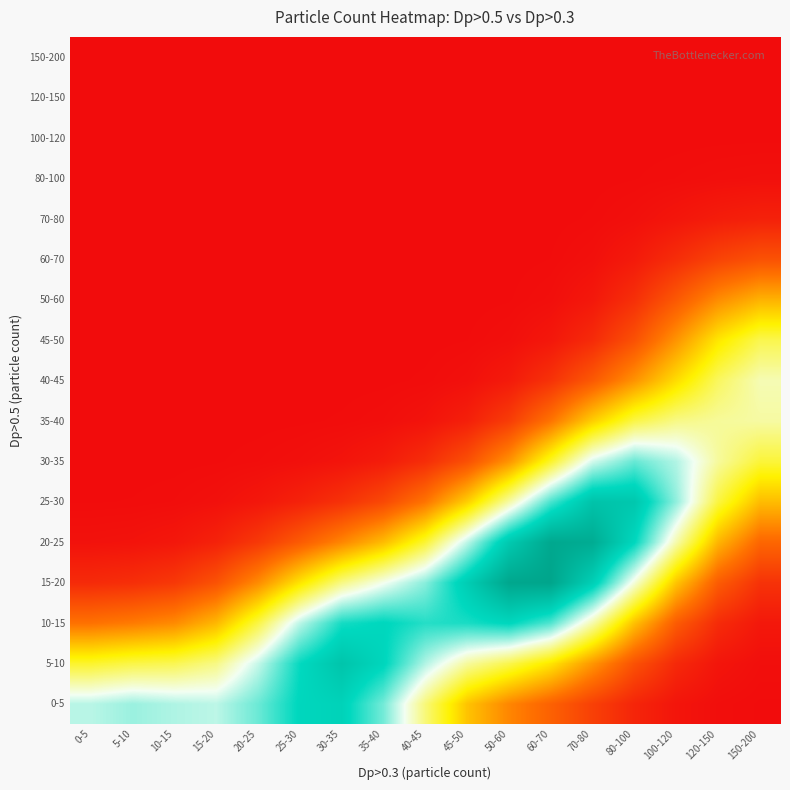

Reading left to right, extract all data points from this chart.

0-5: 0-5=0.5	5-10=0.5	10-15=0.5	15-20=0.5	20-25=0.5	25-30=0.6	30-35=0.6	35-40=0.5	40-45=0.4	45-50=0.2	50-60=0.2	60-70=0.1	70-80=0.1	80-100=0.0	100-120=0.0	120-150=0.0	150-200=0.0
5-10: 0-5=0.3	5-10=0.3	10-15=0.4	15-20=0.4	20-25=0.5	25-30=0.6	30-35=0.7	35-40=0.6	40-45=0.5	45-50=0.4	50-60=0.4	60-70=0.3	70-80=0.2	80-100=0.1	100-120=0.0	120-150=0.0	150-200=0.0
10-15: 0-5=0.1	5-10=0.2	10-15=0.2	15-20=0.2	20-25=0.3	25-30=0.5	30-35=0.6	35-40=0.6	40-45=0.6	45-50=0.6	50-60=0.6	60-70=0.6	70-80=0.4	80-100=0.2	100-120=0.1	120-150=0.0	150-200=0.0
15-20: 0-5=0.0	5-10=0.1	10-15=0.1	15-20=0.1	20-25=0.2	25-30=0.3	30-35=0.4	35-40=0.4	40-45=0.5	45-50=0.6	50-60=0.7	60-70=0.8	70-80=0.6	80-100=0.4	100-120=0.2	120-150=0.1	150-200=0.1
20-25: 0-5=0.0	5-10=0.0	10-15=0.0	15-20=0.0	20-25=0.1	25-30=0.1	30-35=0.2	35-40=0.2	40-45=0.3	45-50=0.5	50-60=0.6	60-70=0.7	70-80=0.7	80-100=0.6	100-120=0.4	120-150=0.2	150-200=0.1
25-30: 0-5=0.0	5-10=0.0	10-15=0.0	15-20=0.0	20-25=0.0	25-30=0.0	30-35=0.1	35-40=0.1	40-45=0.2	45-50=0.3	50-60=0.4	60-70=0.6	70-80=0.7	80-100=0.7	100-120=0.5	120-150=0.3	150-200=0.2
30-35: 0-5=0.0	5-10=0.0	10-15=0.0	15-20=0.0	20-25=0.0	25-30=0.0	30-35=0.0	35-40=0.0	40-45=0.0	45-50=0.1	50-60=0.2	60-70=0.3	70-80=0.5	80-100=0.5	100-120=0.5	120-150=0.4	150-200=0.3
35-40: 0-5=0.0	5-10=0.0	10-15=0.0	15-20=0.0	20-25=0.0	25-30=0.0	30-35=0.0	35-40=0.0	40-45=0.0	45-50=0.0	50-60=0.1	60-70=0.2	70-80=0.3	80-100=0.3	100-120=0.4	120-150=0.4	150-200=0.4
40-45: 0-5=0.0	5-10=0.0	10-15=0.0	15-20=0.0	20-25=0.0	25-30=0.0	30-35=0.0	35-40=0.0	40-45=0.0	45-50=0.0	50-60=0.0	60-70=0.1	70-80=0.1	80-100=0.2	100-120=0.3	120-150=0.4	150-200=0.4
45-50: 0-5=0.0	5-10=0.0	10-15=0.0	15-20=0.0	20-25=0.0	25-30=0.0	30-35=0.0	35-40=0.0	40-45=0.0	45-50=0.0	50-60=0.0	60-70=0.0	70-80=0.0	80-100=0.1	100-120=0.2	120-150=0.3	150-200=0.4
50-60: 0-5=0.0	5-10=0.0	10-15=0.0	15-20=0.0	20-25=0.0	25-30=0.0	30-35=0.0	35-40=0.0	40-45=0.0	45-50=0.0	50-60=0.0	60-70=0.0	70-80=0.0	80-100=0.1	100-120=0.1	120-150=0.2	150-200=0.2
60-70: 0-5=0.0	5-10=0.0	10-15=0.0	15-20=0.0	20-25=0.0	25-30=0.0	30-35=0.0	35-40=0.0	40-45=0.0	45-50=0.0	50-60=0.0	60-70=0.0	70-80=0.0	80-100=0.0	100-120=0.0	120-150=0.1	150-200=0.1
70-80: 0-5=0.0	5-10=0.0	10-15=0.0	15-20=0.0	20-25=0.0	25-30=0.0	30-35=0.0	35-40=0.0	40-45=0.0	45-50=0.0	50-60=0.0	60-70=0.0	70-80=0.0	80-100=0.0	100-120=0.0	120-150=0.0	150-200=0.0
80-100: 0-5=0.0	5-10=0.0	10-15=0.0	15-20=0.0	20-25=0.0	25-30=0.0	30-35=0.0	35-40=0.0	40-45=0.0	45-50=0.0	50-60=0.0	60-70=0.0	70-80=0.0	80-100=0.0	100-120=0.0	120-150=0.0	150-200=0.0
100-120: 0-5=0.0	5-10=0.0	10-15=0.0	15-20=0.0	20-25=0.0	25-30=0.0	30-35=0.0	35-40=0.0	40-45=0.0	45-50=0.0	50-60=0.0	60-70=0.0	70-80=0.0	80-100=0.0	100-120=0.0	120-150=0.0	150-200=0.0
120-150: 0-5=0.0	5-10=0.0	10-15=0.0	15-20=0.0	20-25=0.0	25-30=0.0	30-35=0.0	35-40=0.0	40-45=0.0	45-50=0.0	50-60=0.0	60-70=0.0	70-80=0.0	80-100=0.0	100-120=0.0	120-150=0.0	150-200=0.0
150-200: 0-5=0.0	5-10=0.0	10-15=0.0	15-20=0.0	20-25=0.0	25-30=0.0	30-35=0.0	35-40=0.0	40-45=0.0	45-50=0.0	50-60=0.0	60-70=0.0	70-80=0.0	80-100=0.0	100-120=0.0	120-150=0.0	150-200=0.0